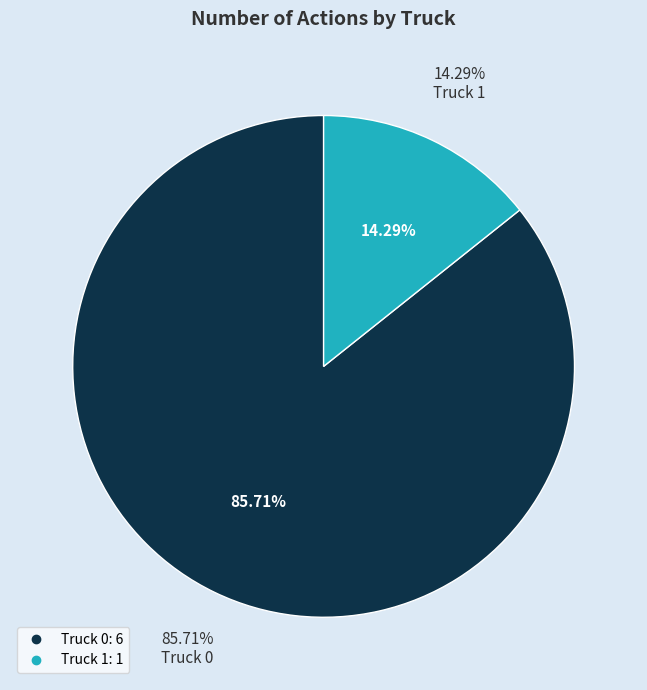

The Truck 1 slice represents 14% of the pie. True or false?

True